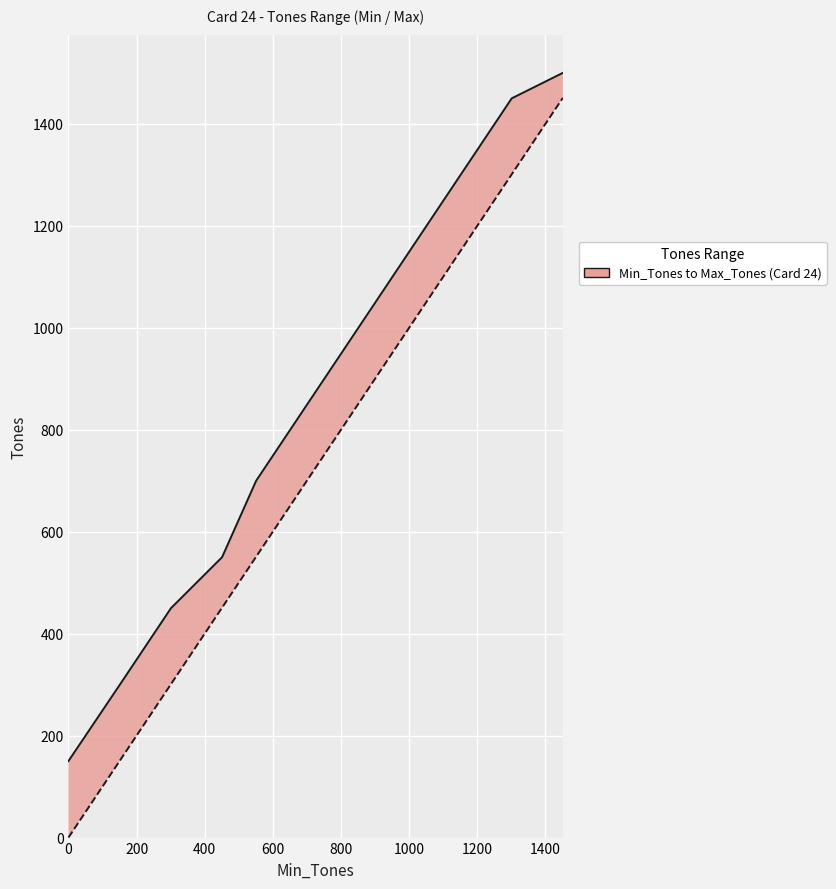

What is the difference between the maximum and second lowest values in the Max_Tones series?

1200